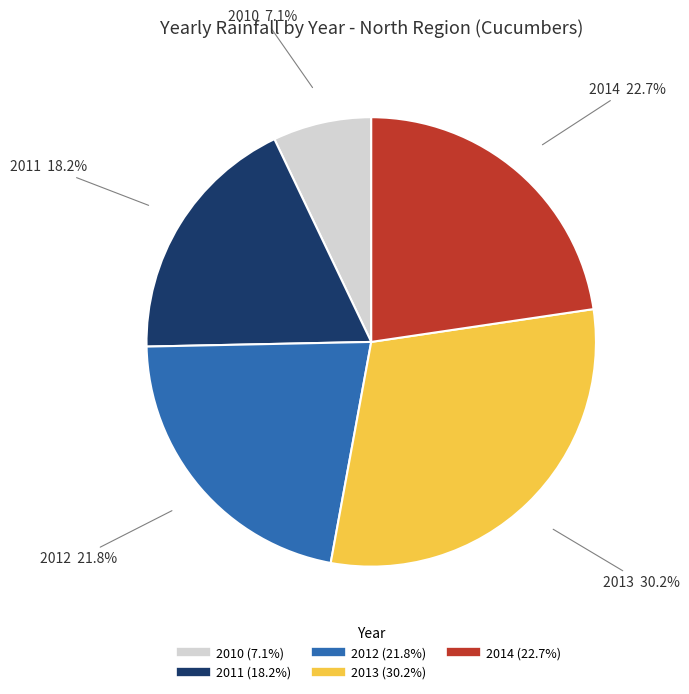

To the nearest percent, what is the combined percentage of 2010 and 2012?

29%